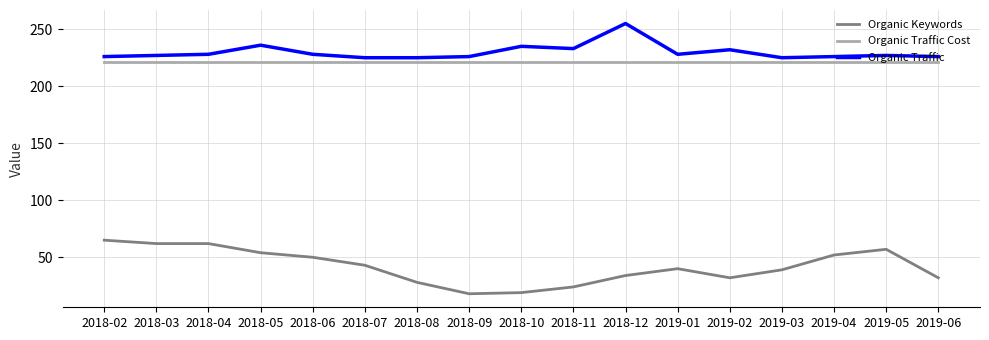

What is the difference between the Organic Keywords values at 2018-08 and 2019-03?

11